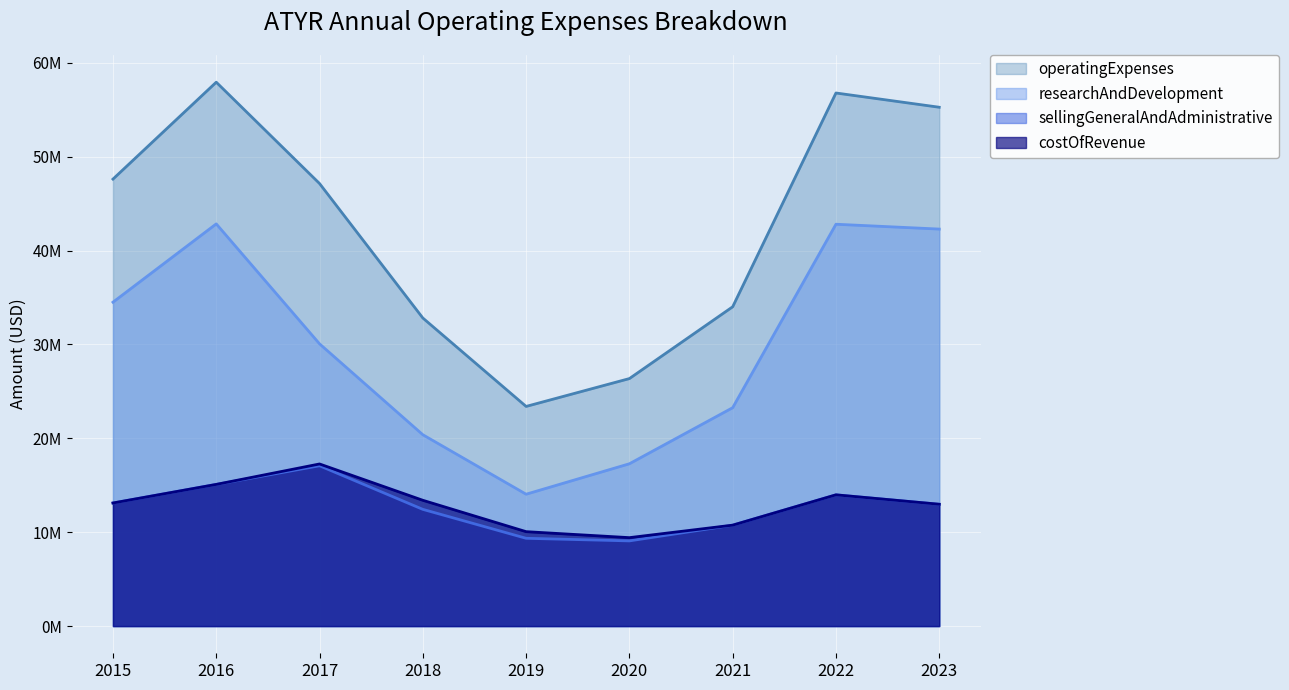

At 2023, list the series in order from largest to smallest.

operatingExpenses, researchAndDevelopment, costOfRevenue, sellingGeneralAndAdministrative